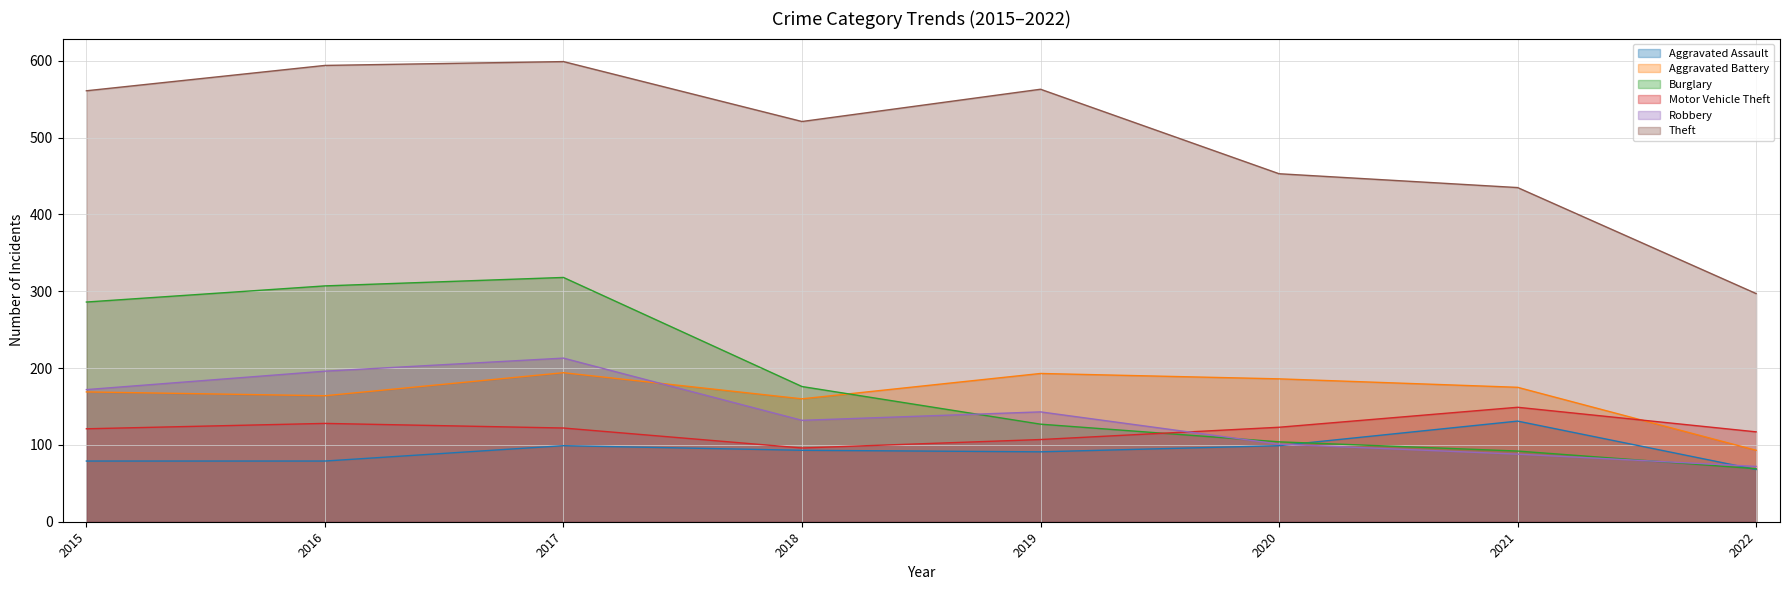

At how many categories does at least one series exceed 252?

8